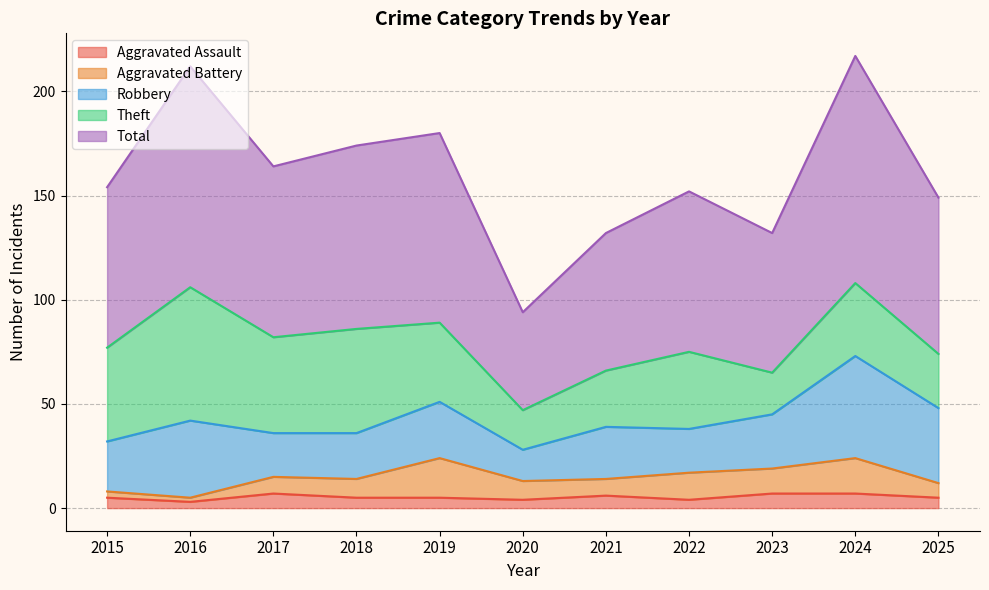

What is the average value of the Total series?

80